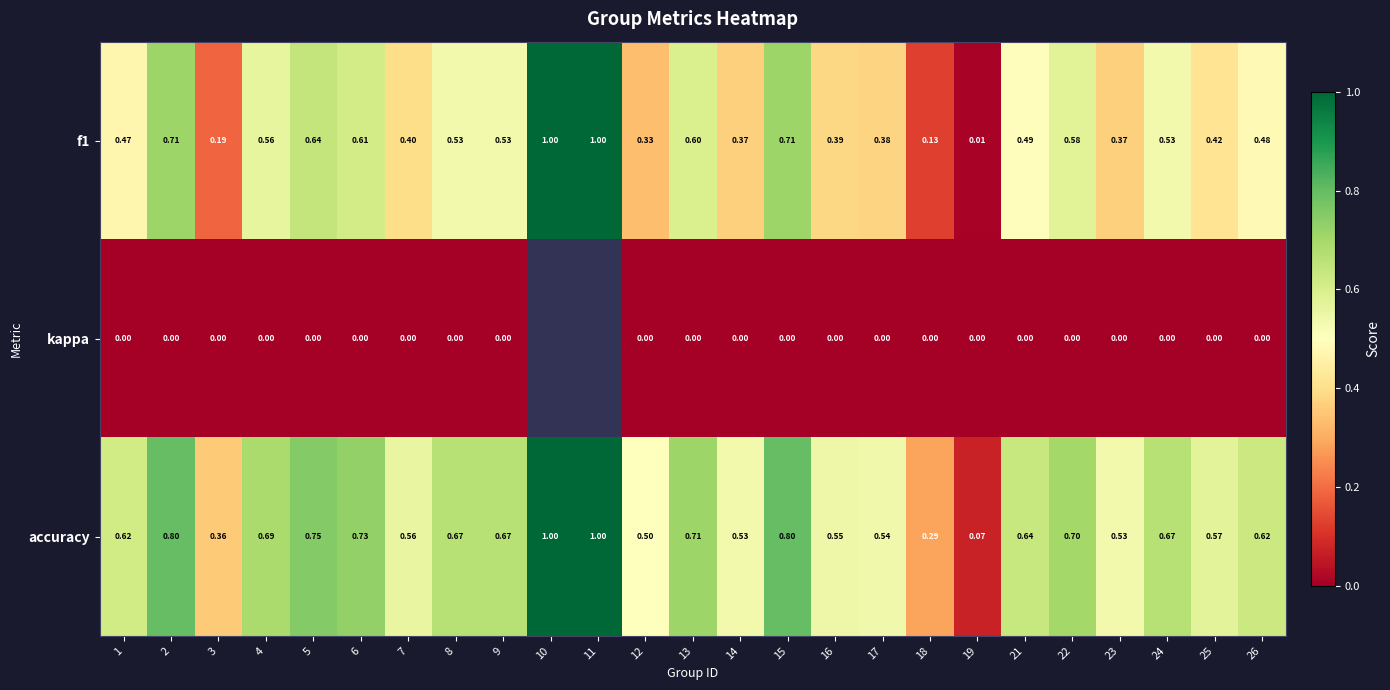

Is the value of kappa at 1 greater than the value of accuracy at 14?

No